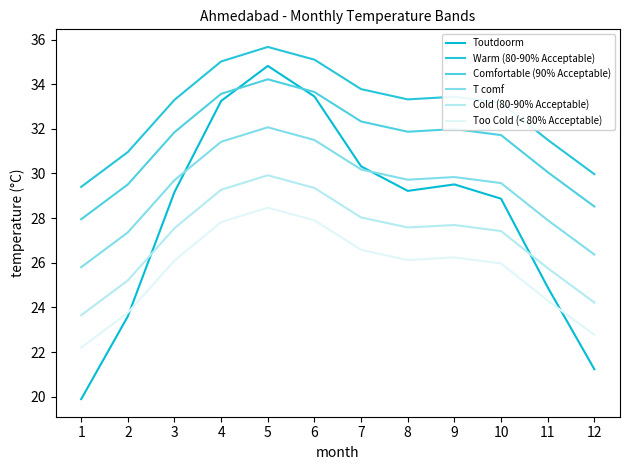

True or false: Cold (80-90% Acceptable) and T comf cross at least once.

False